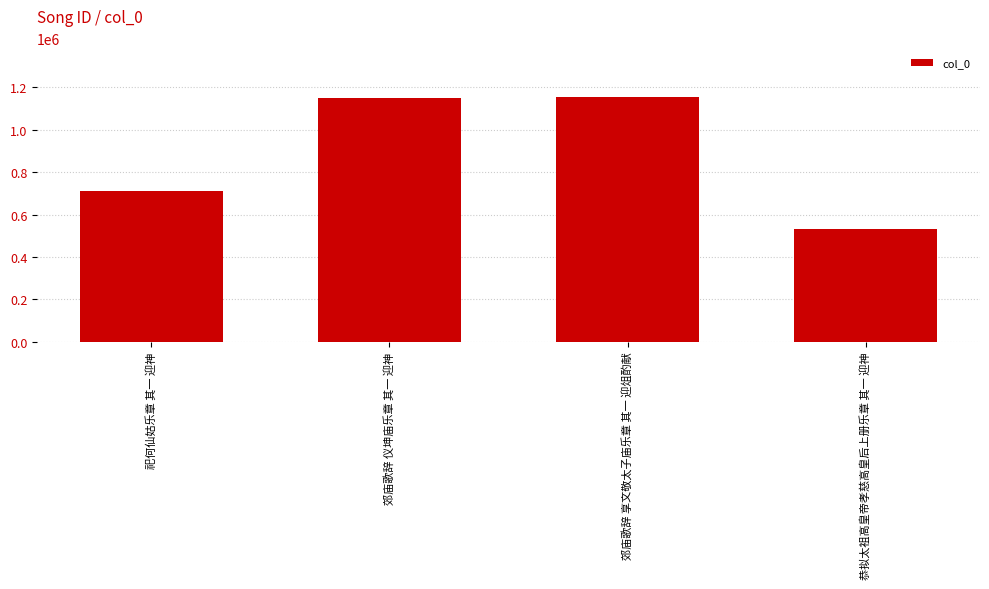

True or false: the data shows 700194 at 恭拟太祖高皇帝孝慈高皇后上册乐章 其一 迎神.

False